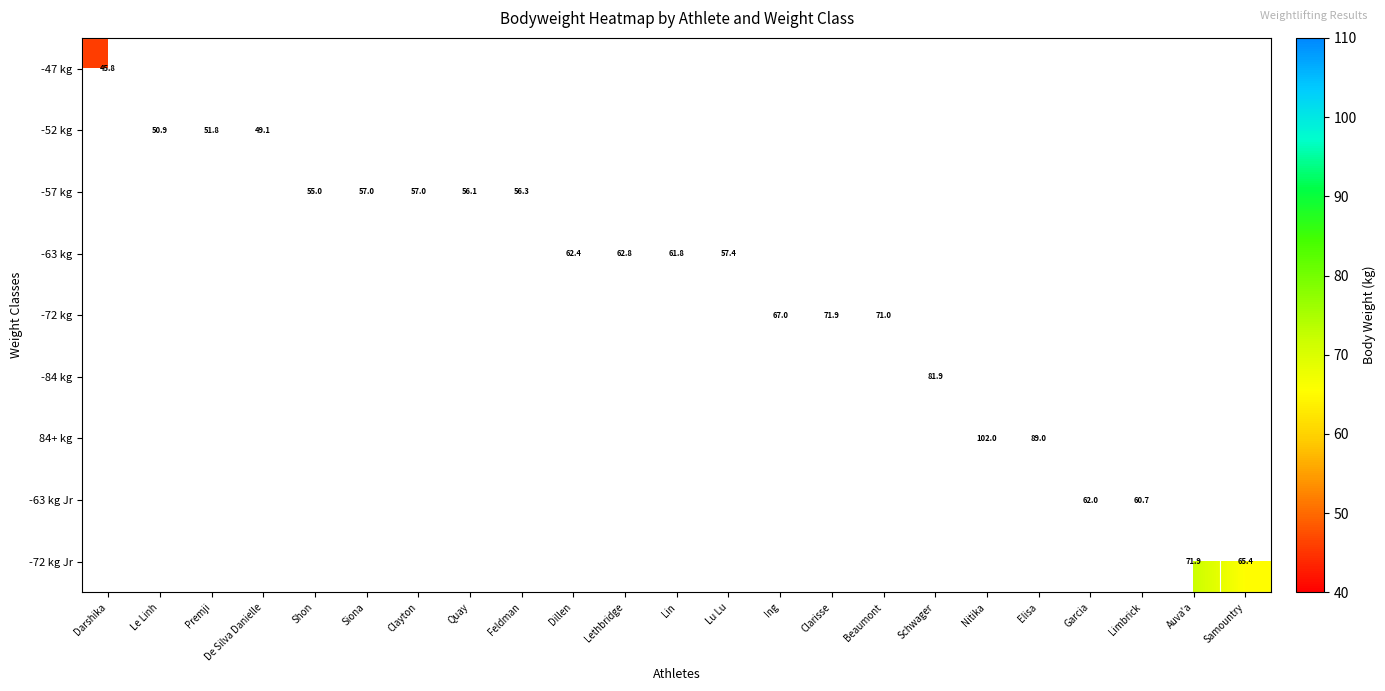

At which category does the chart reach its peak across all series?

Nitika